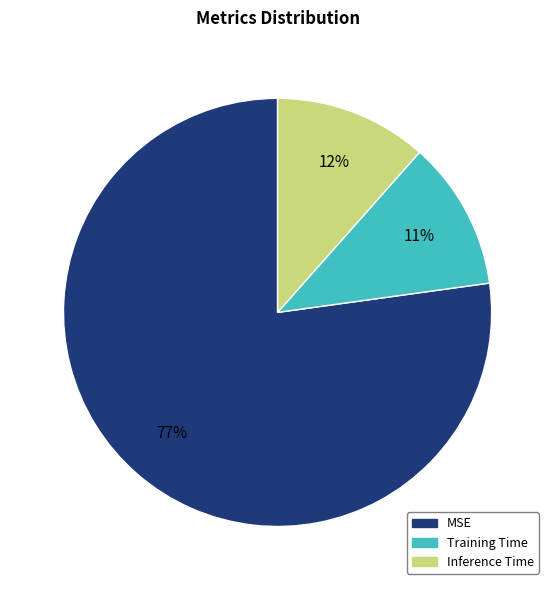

The Training Time slice represents 11% of the pie. True or false?

True